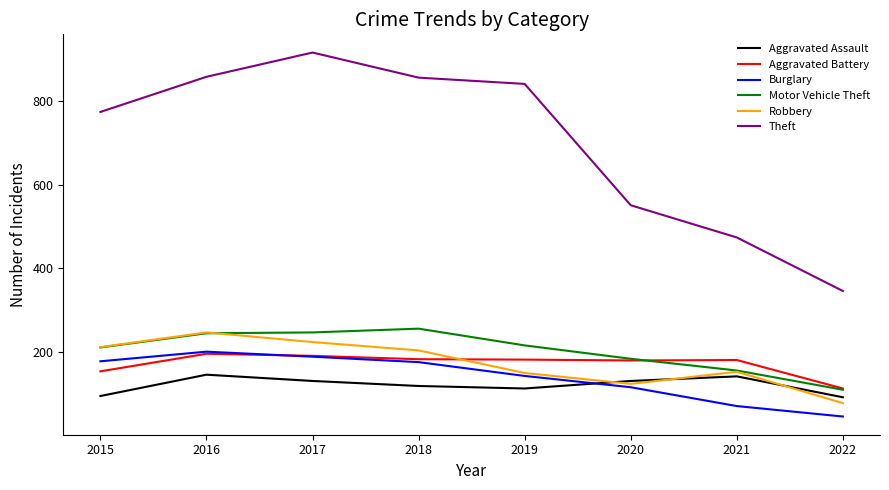

How many lines are shown in the chart?

6